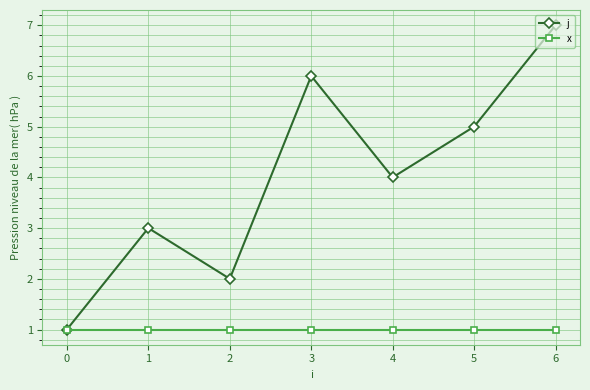

Which category has the highest value across all series?

6